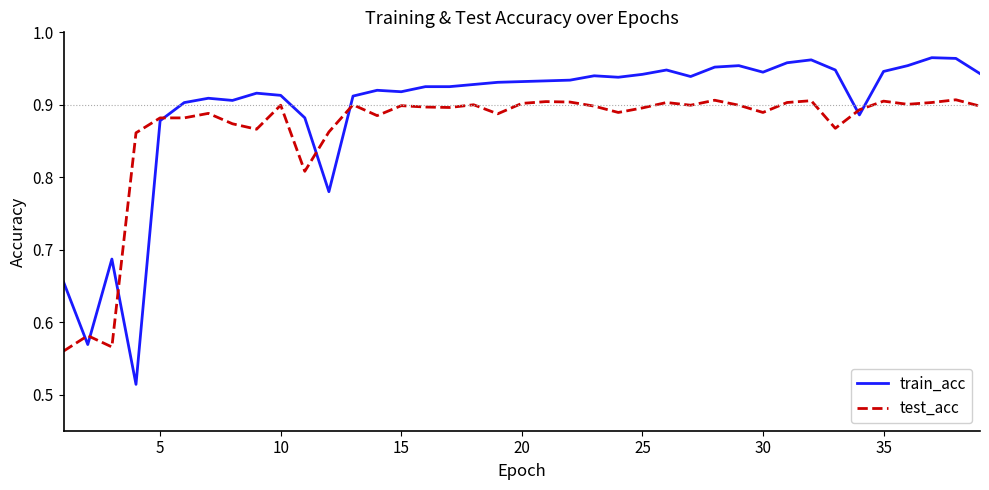

List the series in order of their overall mean, lowest first.

test_acc, train_acc